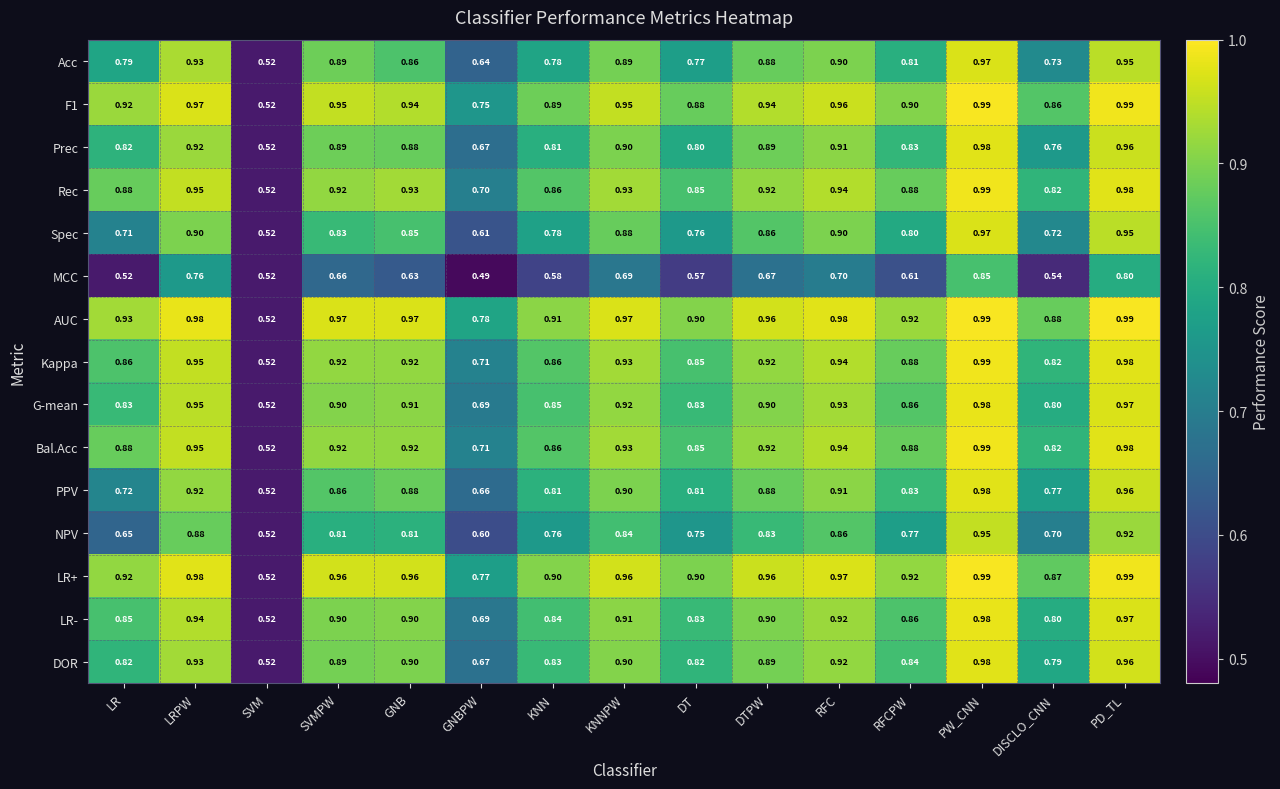

Between SVMPW and GNBPW, which series saw the biggest shift?

Acc